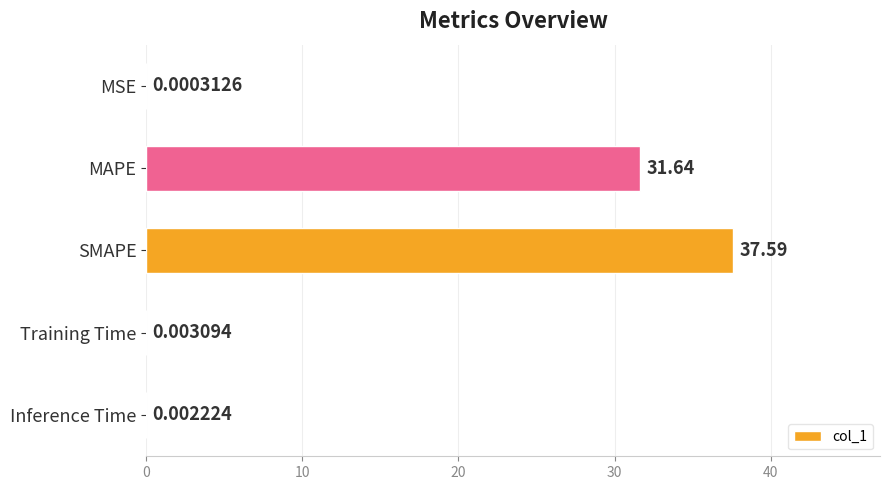

At which category does the chart reach its peak across all series?

SMAPE